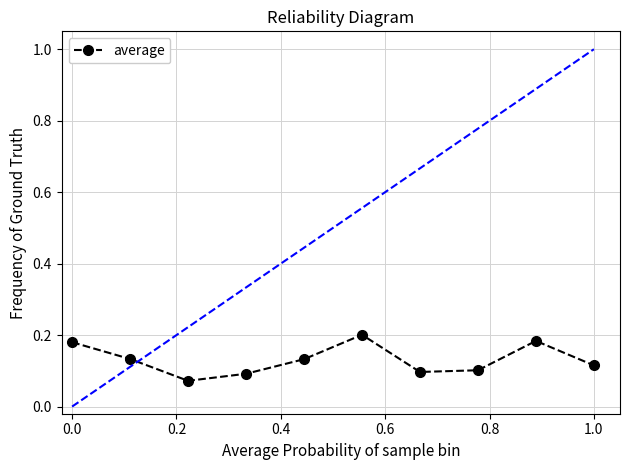

How many lines are shown in the chart?

1